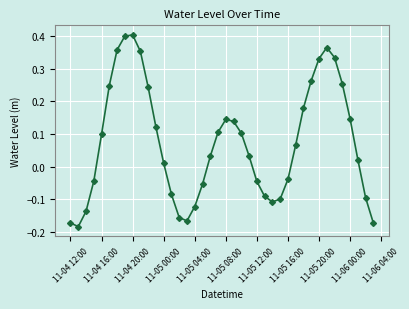

What is the difference between the maximum and minimum values?

0.6